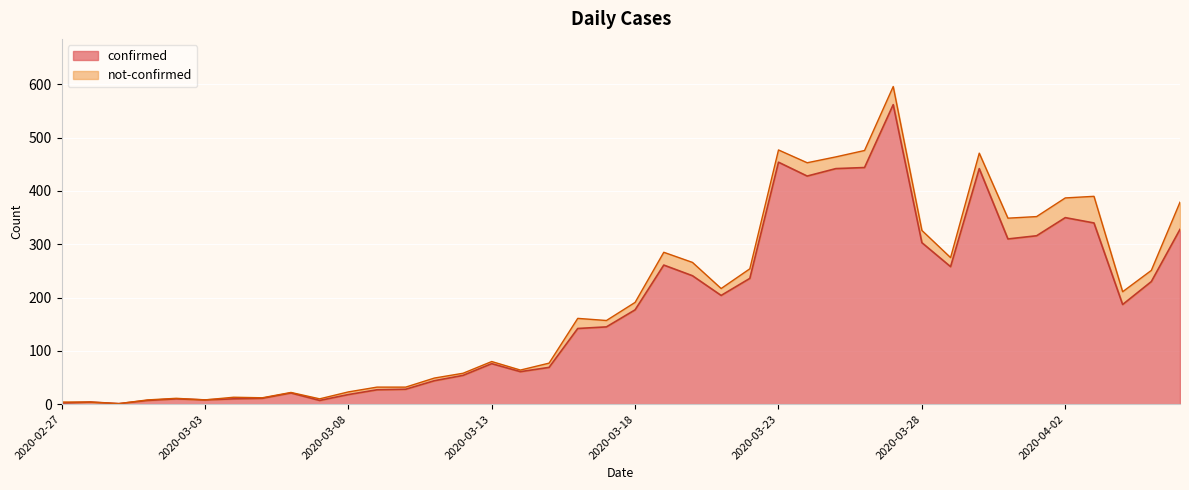

The value at 2020-03-31 is 310. True or false?

True